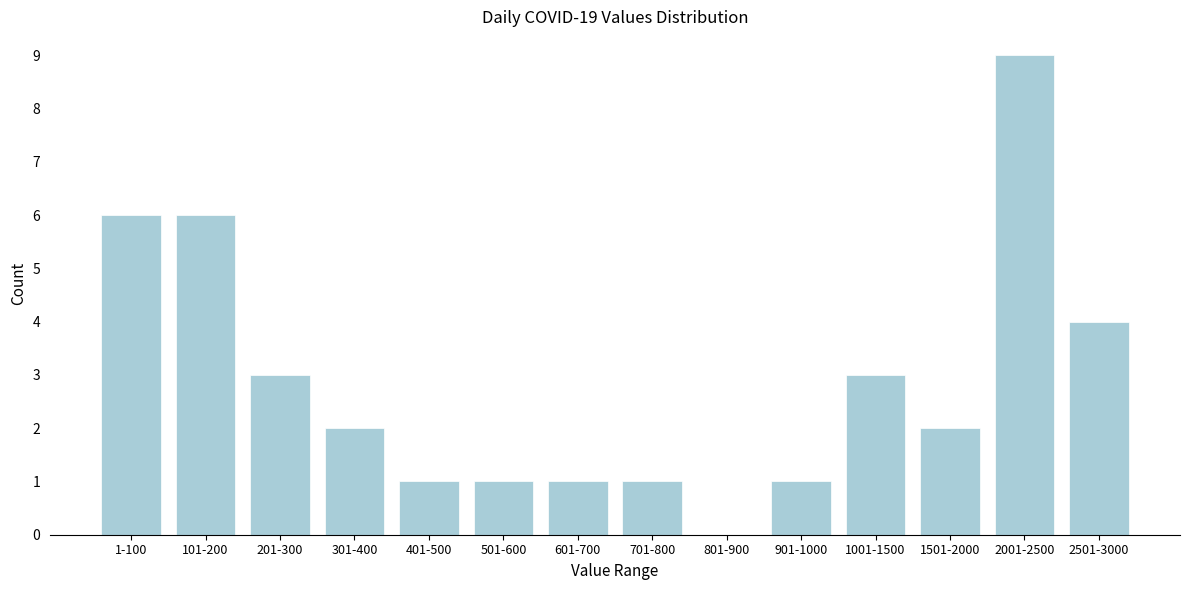

Reading right to left, extract all data points from this chart.

2501-3000=4	2001-2500=9	1501-2000=2	1001-1500=3	901-1000=1	801-900=0	701-800=1	601-700=1	501-600=1	401-500=1	301-400=2	201-300=3	101-200=6	1-100=6